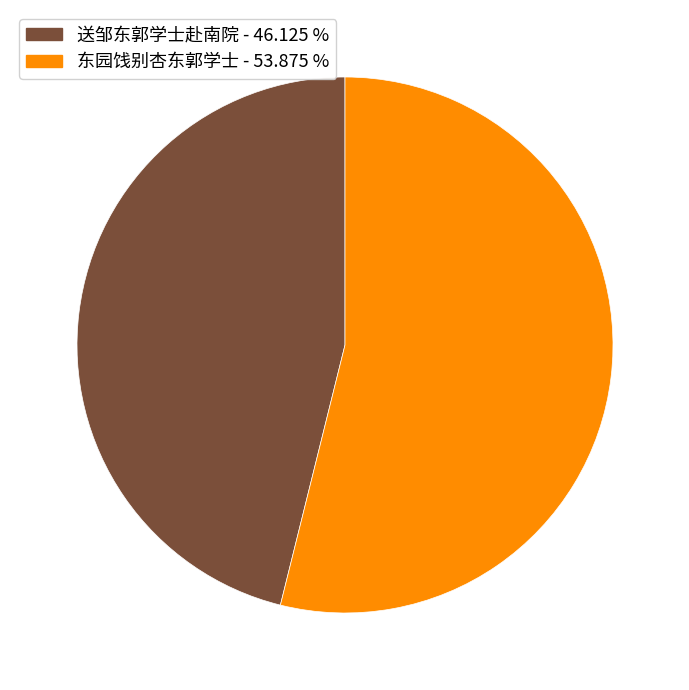

The 东园饯别杏东郭学士 slice represents 60% of the pie. True or false?

False